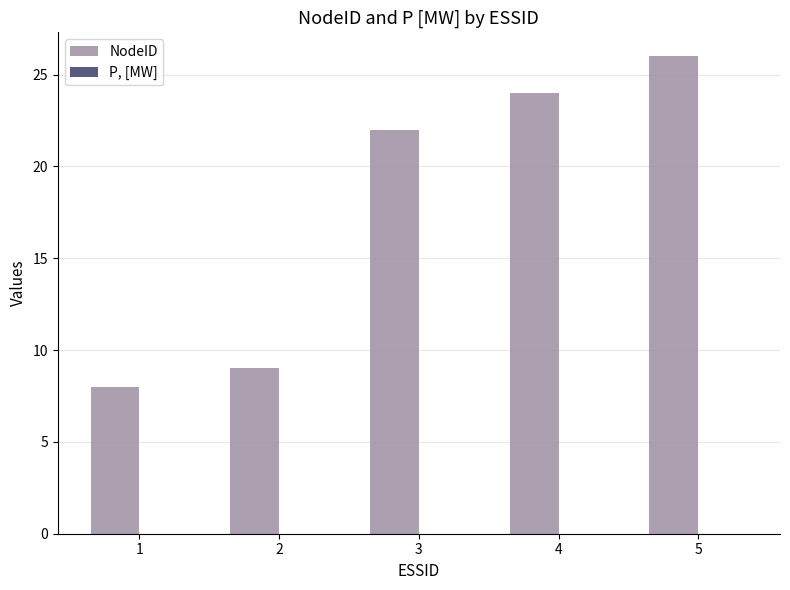

Rank the categories by value from lowest to highest.

1, 2, 3, 4, 5